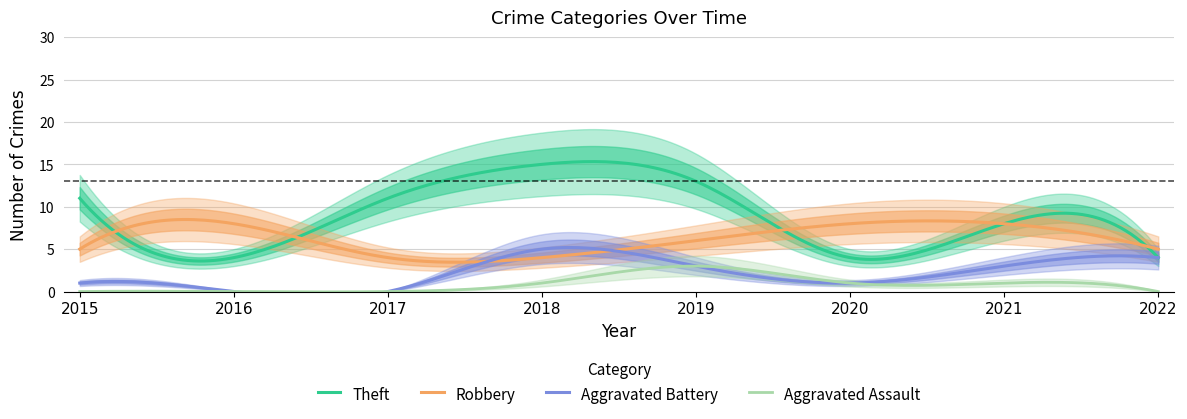

True or false: Robbery and Aggravated Assault intersect in this chart.

False